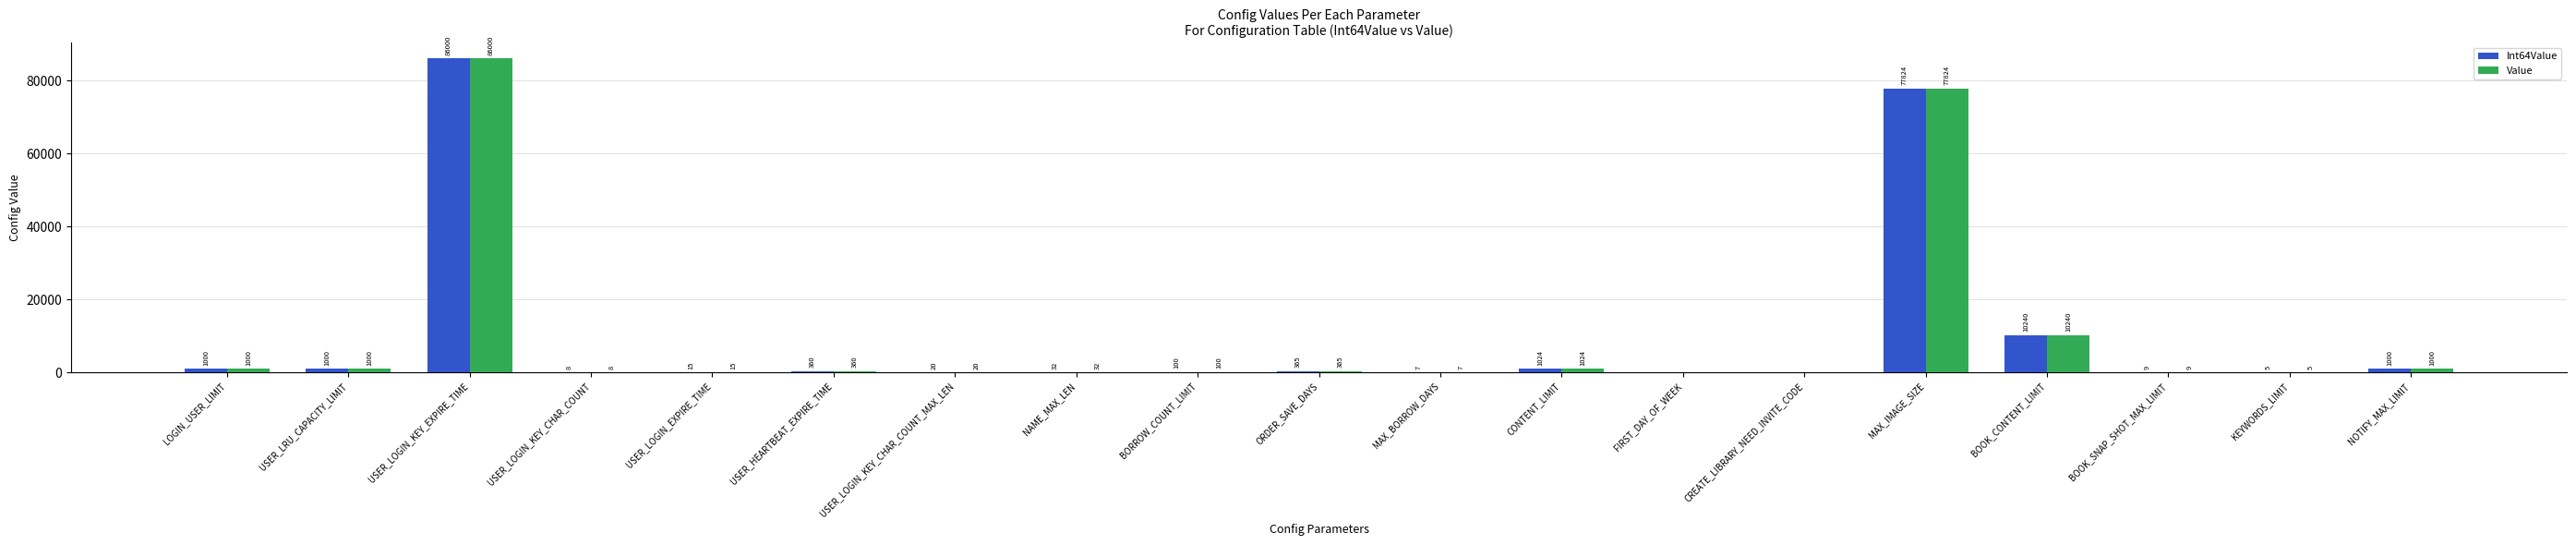

What is the sum of the Int64Value values at USER_LOGIN_KEY_CHAR_COUNT and USER_LOGIN_KEY_CHAR_COUNT_MAX_LEN?

28